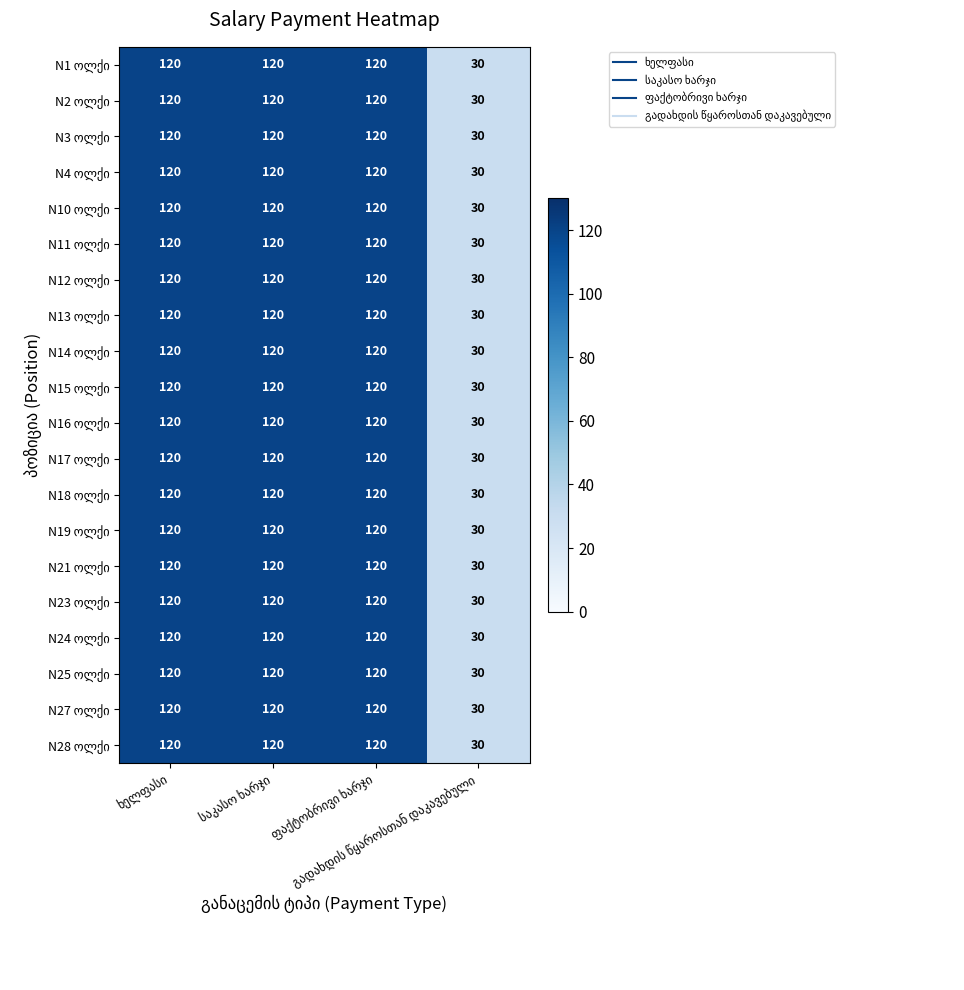

How many series are shown in this chart?

20